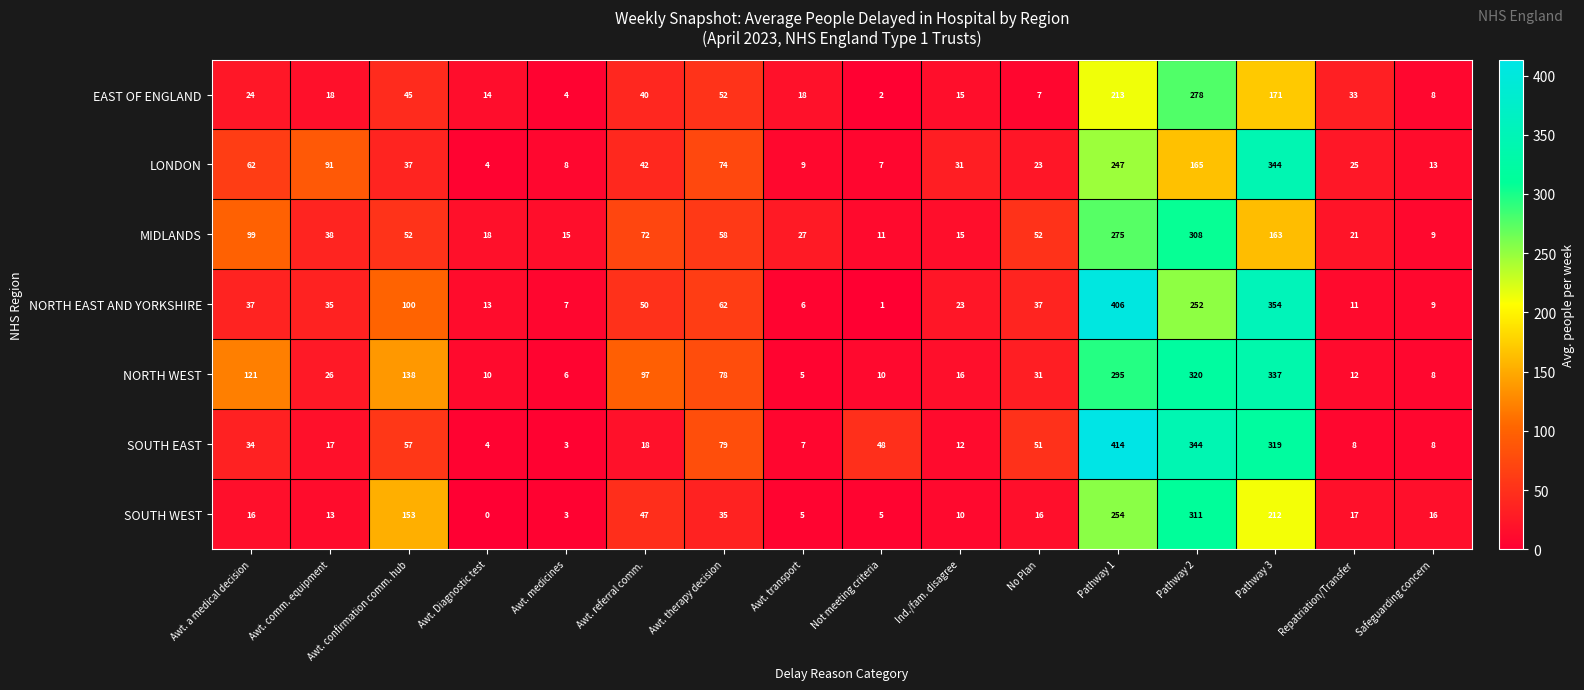

What is the greatest value displayed?

414